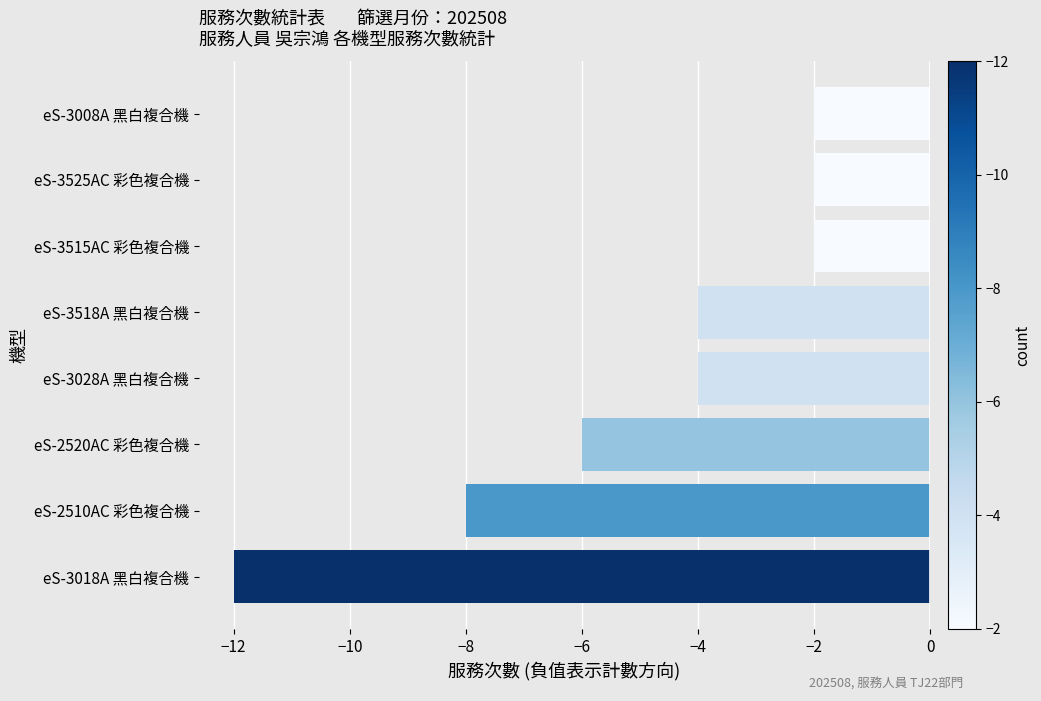

Between eS-3028A 黑白複合機 and eS-3018A 黑白複合機, which is larger?

eS-3028A 黑白複合機